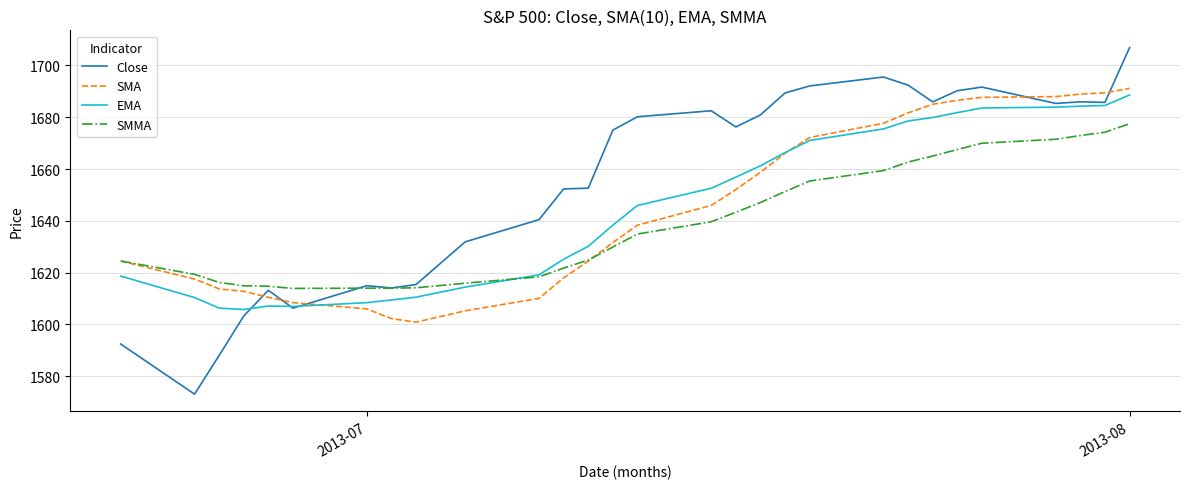

Which series has the largest range (max minus min)?

Close